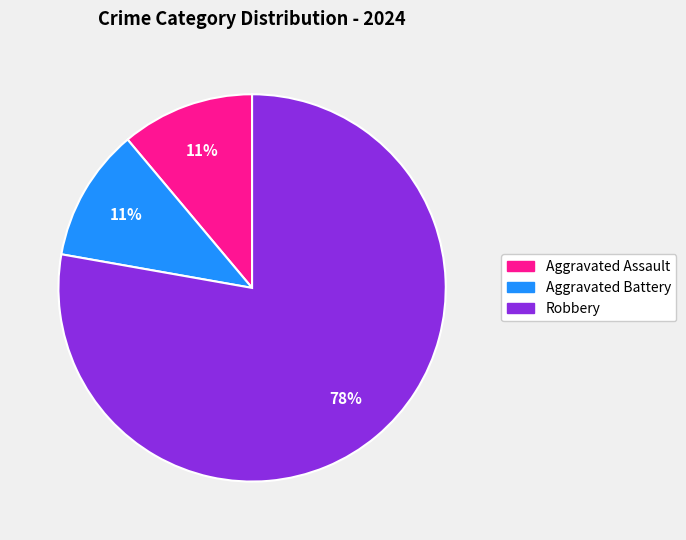

Do Aggravated Assault and Robbery together represent more than half of the pie?

Yes